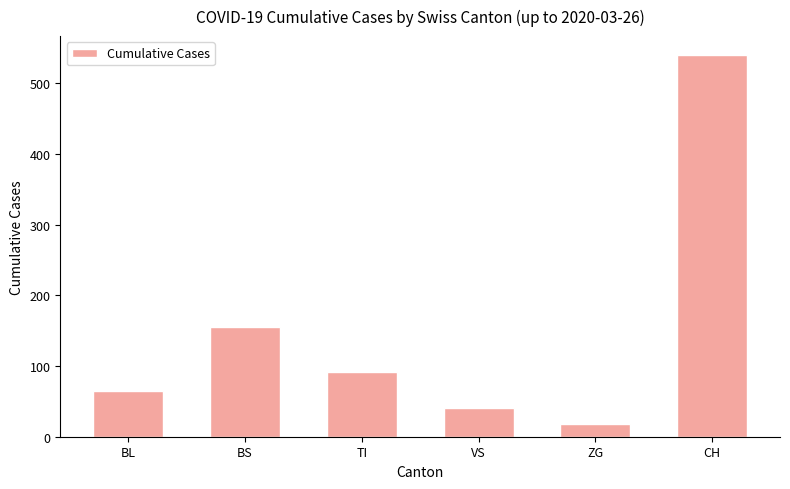

What is the smallest value displayed?

18